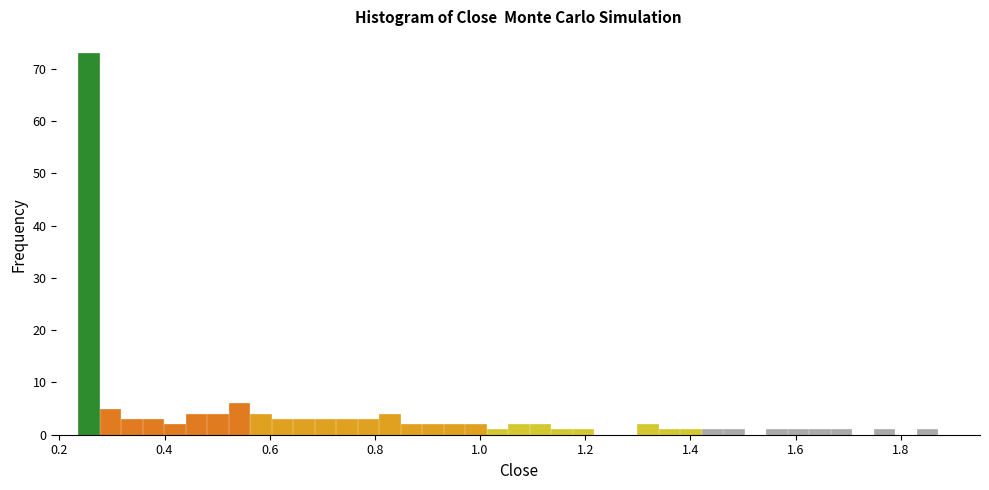

Read against the x-axis, roughly where is the centre of the tallest bar?

0.26